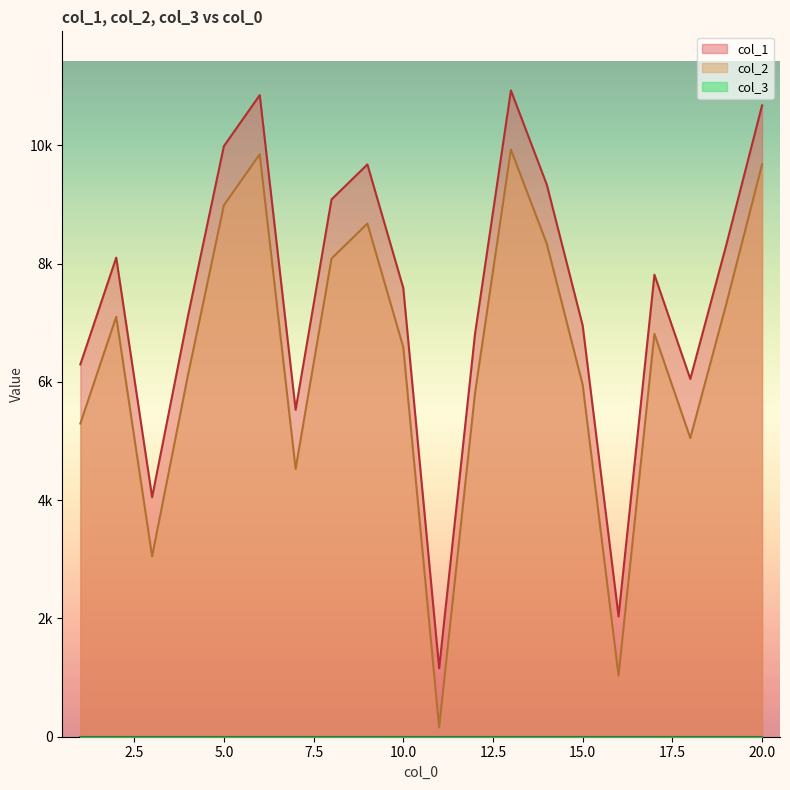

At which category is the sum across all series the highest?

13